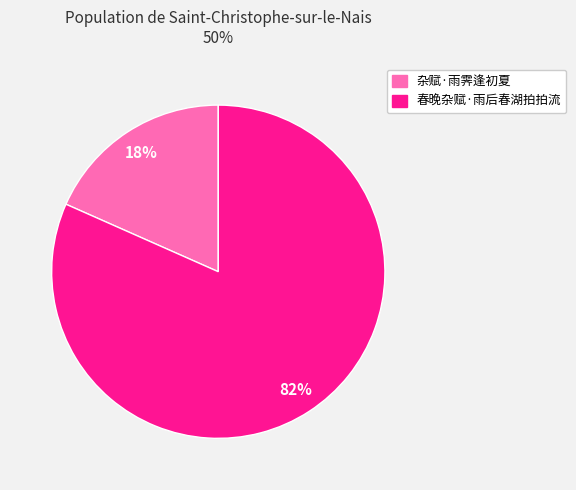

Which has a higher value, 春晚杂赋·雨后春湖拍拍流 or 杂赋·雨霁逢初夏?

春晚杂赋·雨后春湖拍拍流